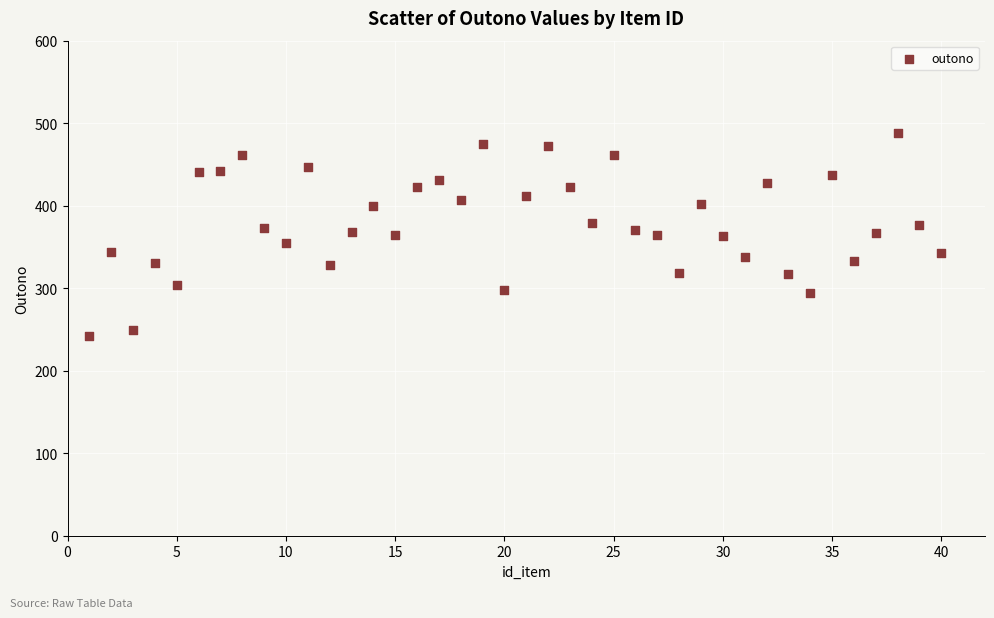

What is the range of Y values (max minus min)?

246